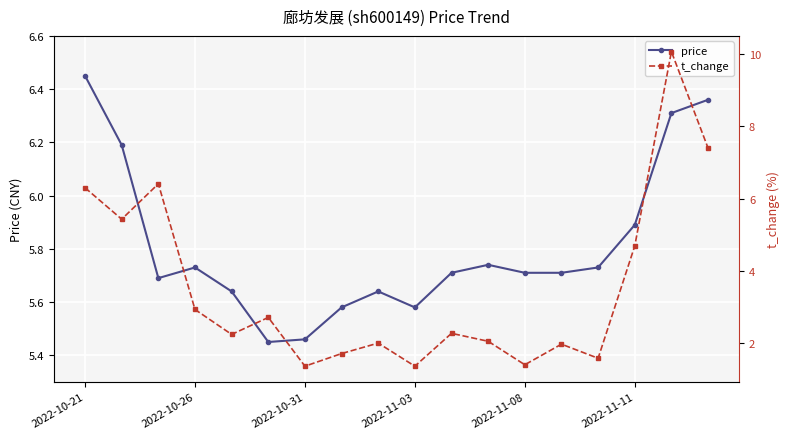

What is the difference between the highest and lowest values at 16?

3.8